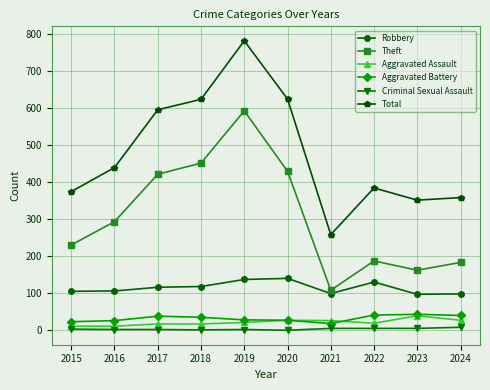

Is the value of Theft at 2018 greater than the value of Total at 2022?

Yes